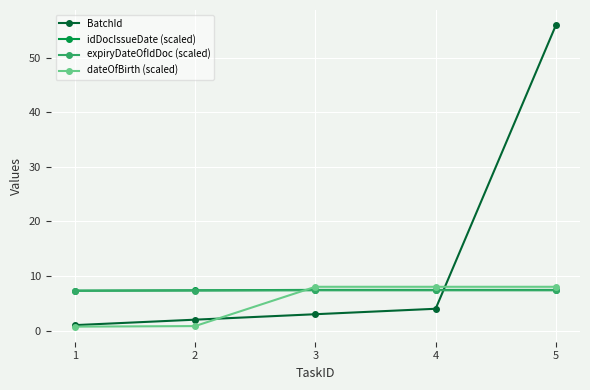

True or false: expiryDateOfIdDoc (scaled) and idDocIssueDate (scaled) cross at least once.

False